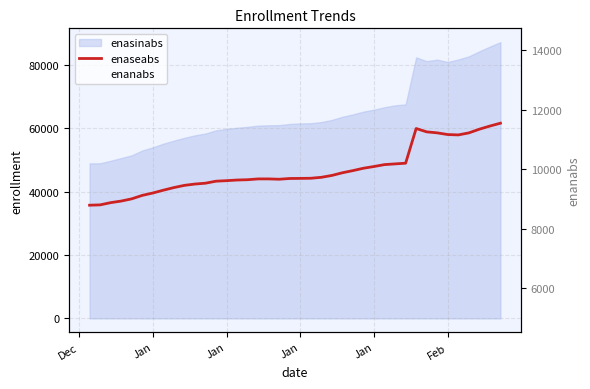

What is the sum of all enanabs values?

357184